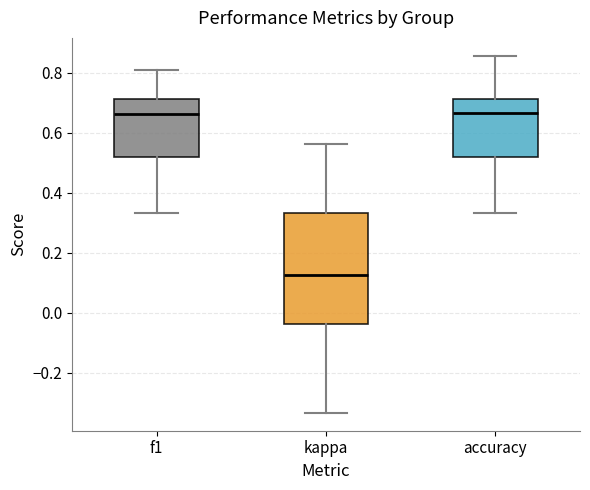

Reading left to right, read every box against the y-axis: the position of its median line, the range the box covers, and the ends of its whiskers. The values are not printed on the chart, so give them approximately, as read against the axis.

f1: median 0.66, box 0.52 to 0.72, whiskers 0.34 to 0.80
kappa: median 0.12, box -0.04 to 0.34, whiskers -0.34 to 0.56
accuracy: median 0.66, box 0.52 to 0.72, whiskers 0.34 to 0.86